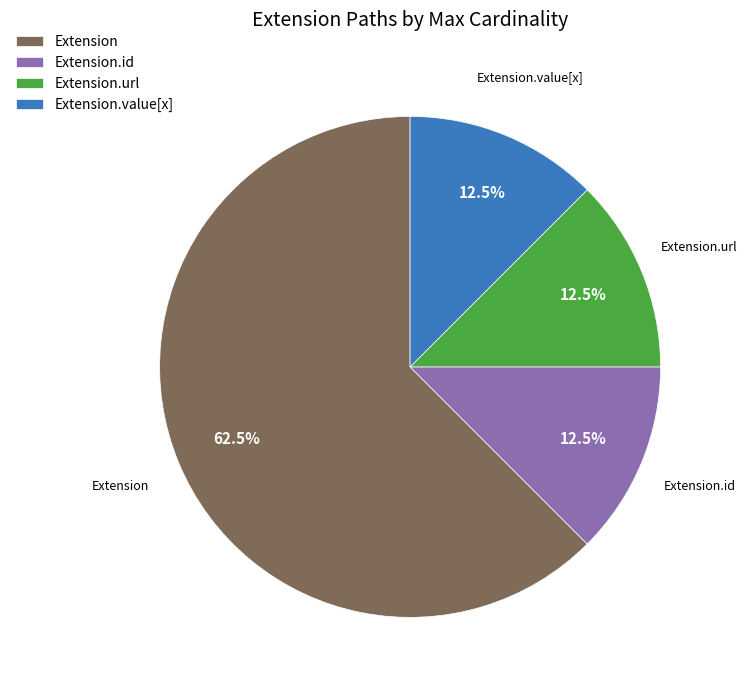

What portion of the pie excludes Extension.id?

87.5%